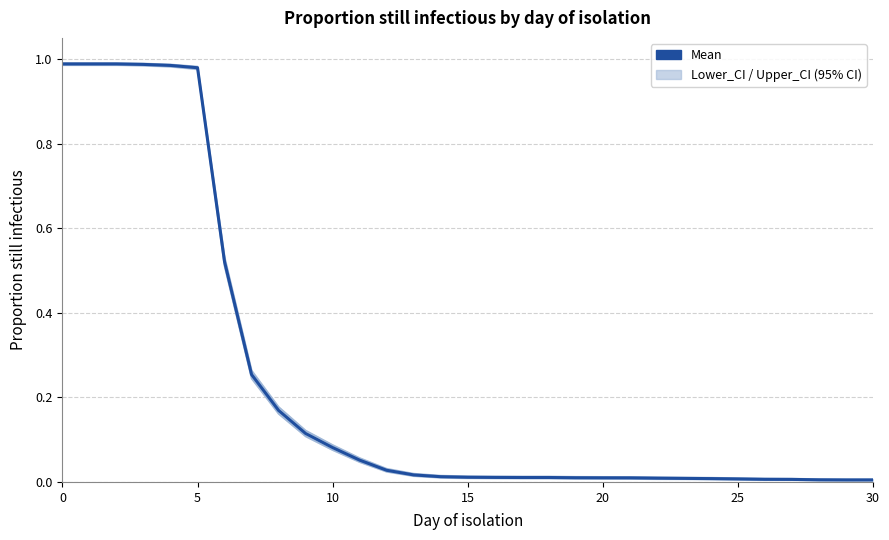

True or false: Upper_CI has more than 2 points higher than both neighbors.

False